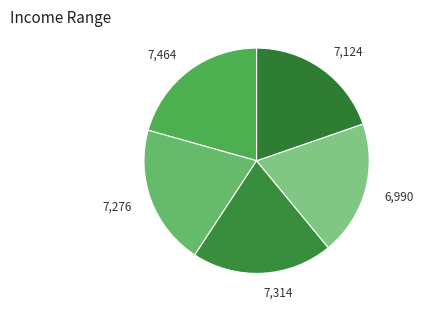

Is there any slice that represents more than half of the pie?

No